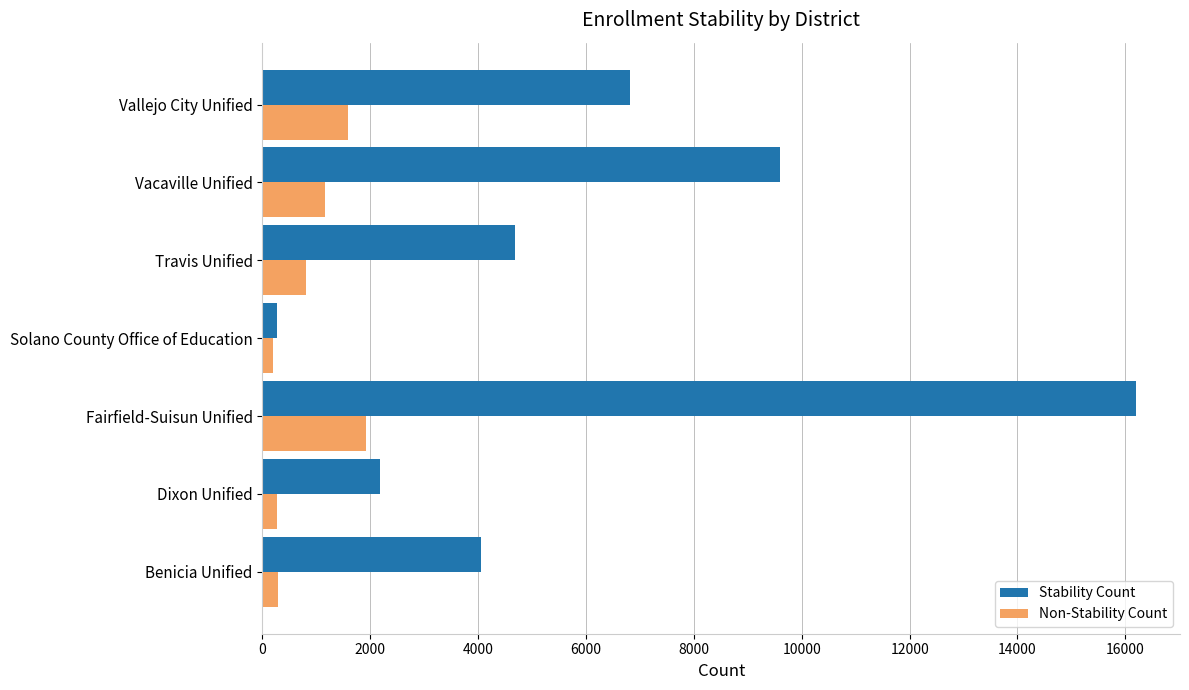

At how many categories does at least one series exceed 2702?

5